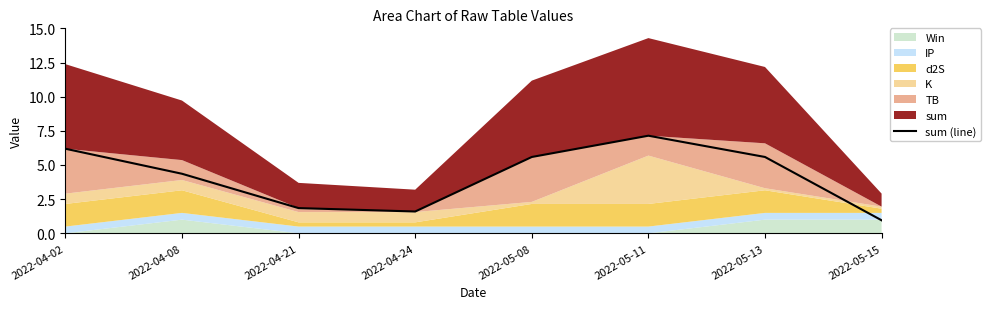

At which category does the chart reach its peak across all series?

2022-05-11